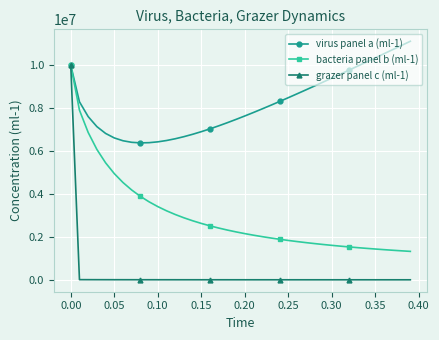

Which series has the largest total across all categories?

virus panel a (ml-1)